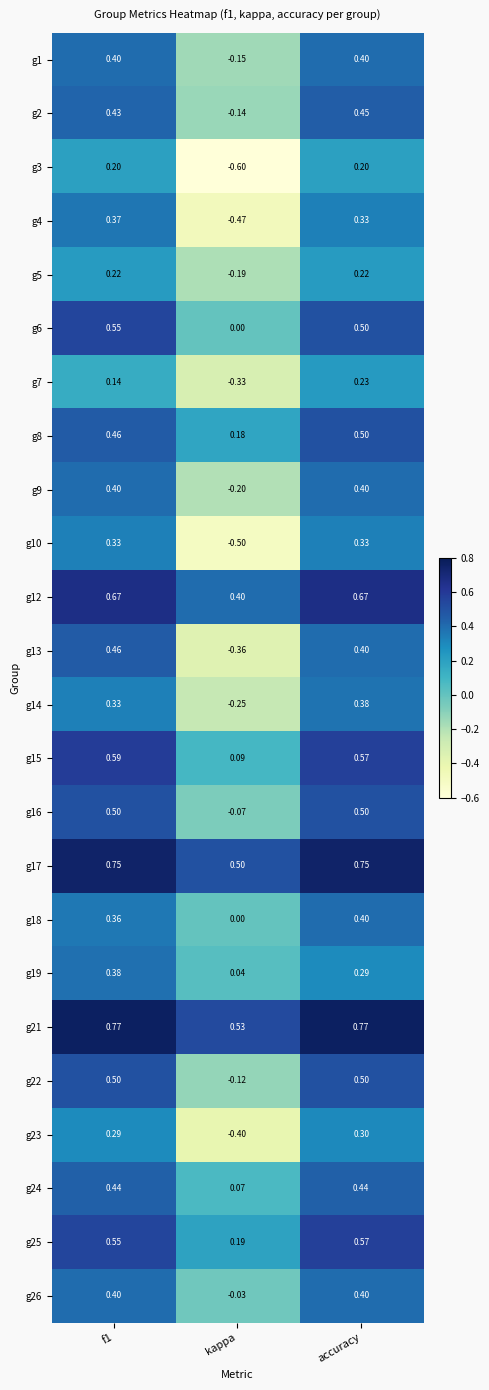

How many data points does each series have?

3